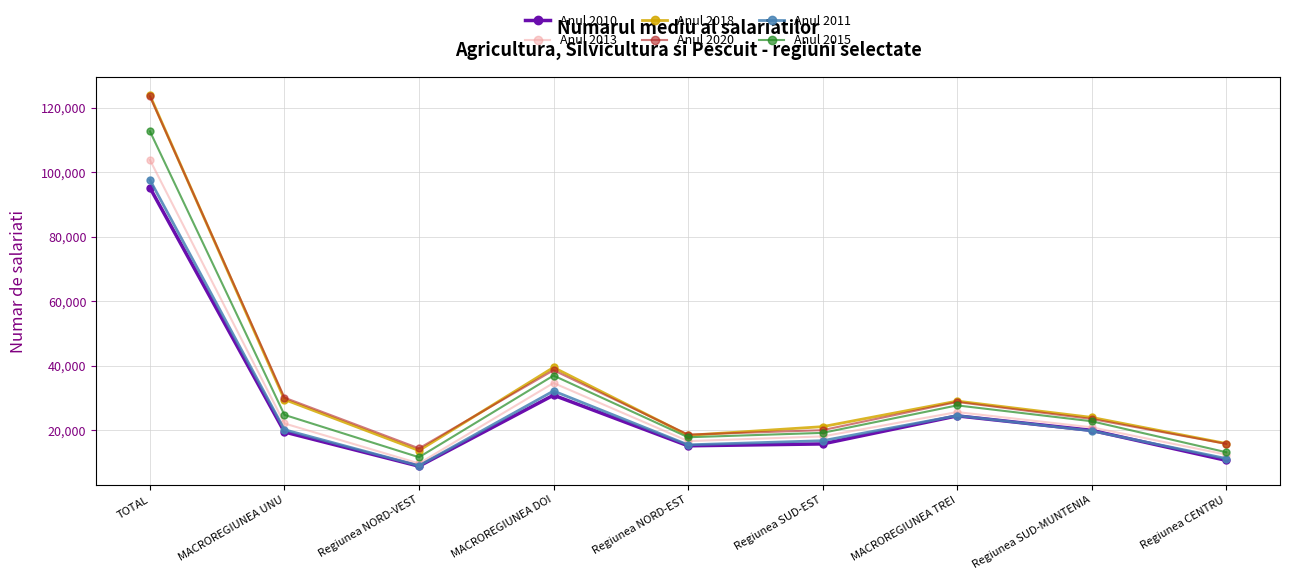

True or false: Anul 2010 and Anul 2020 intersect in this chart.

False